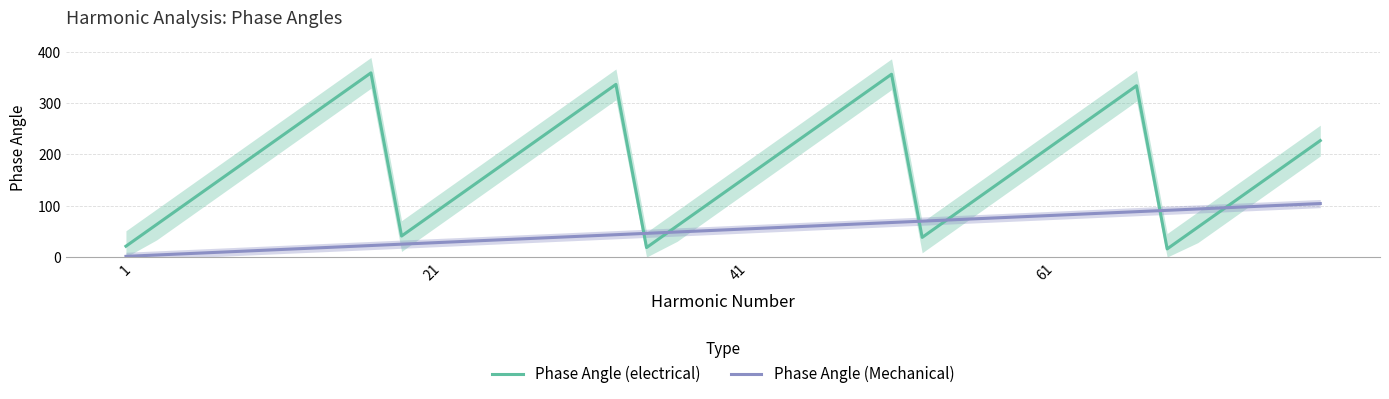

At how many categories does at least one series exceed 86?

32